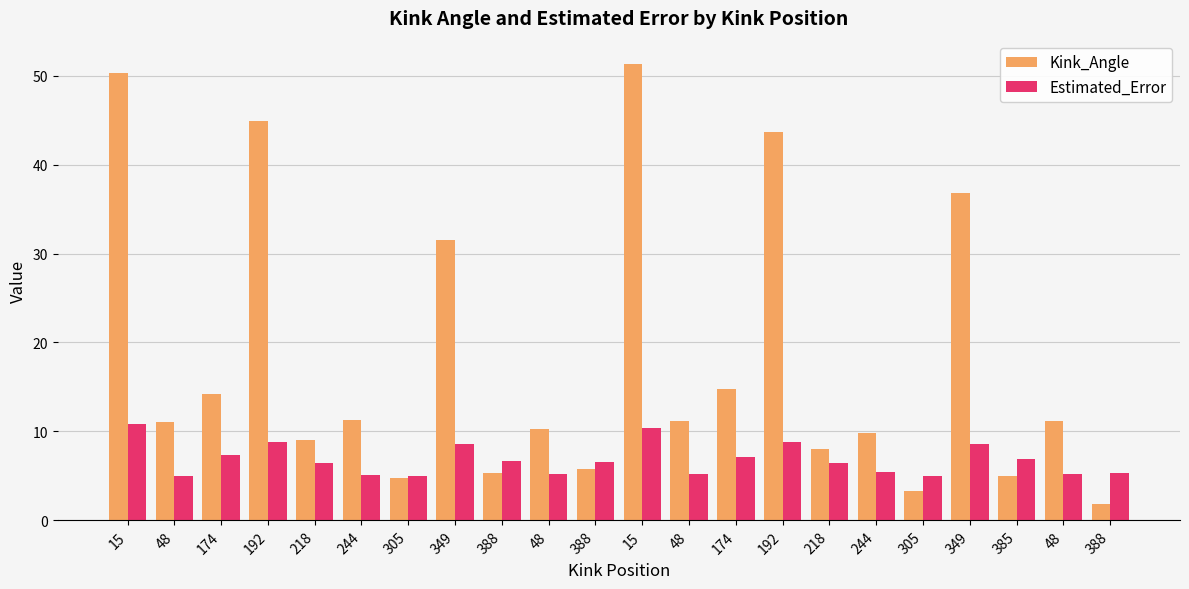

At which label is Estimated_Error closest to 7?

385